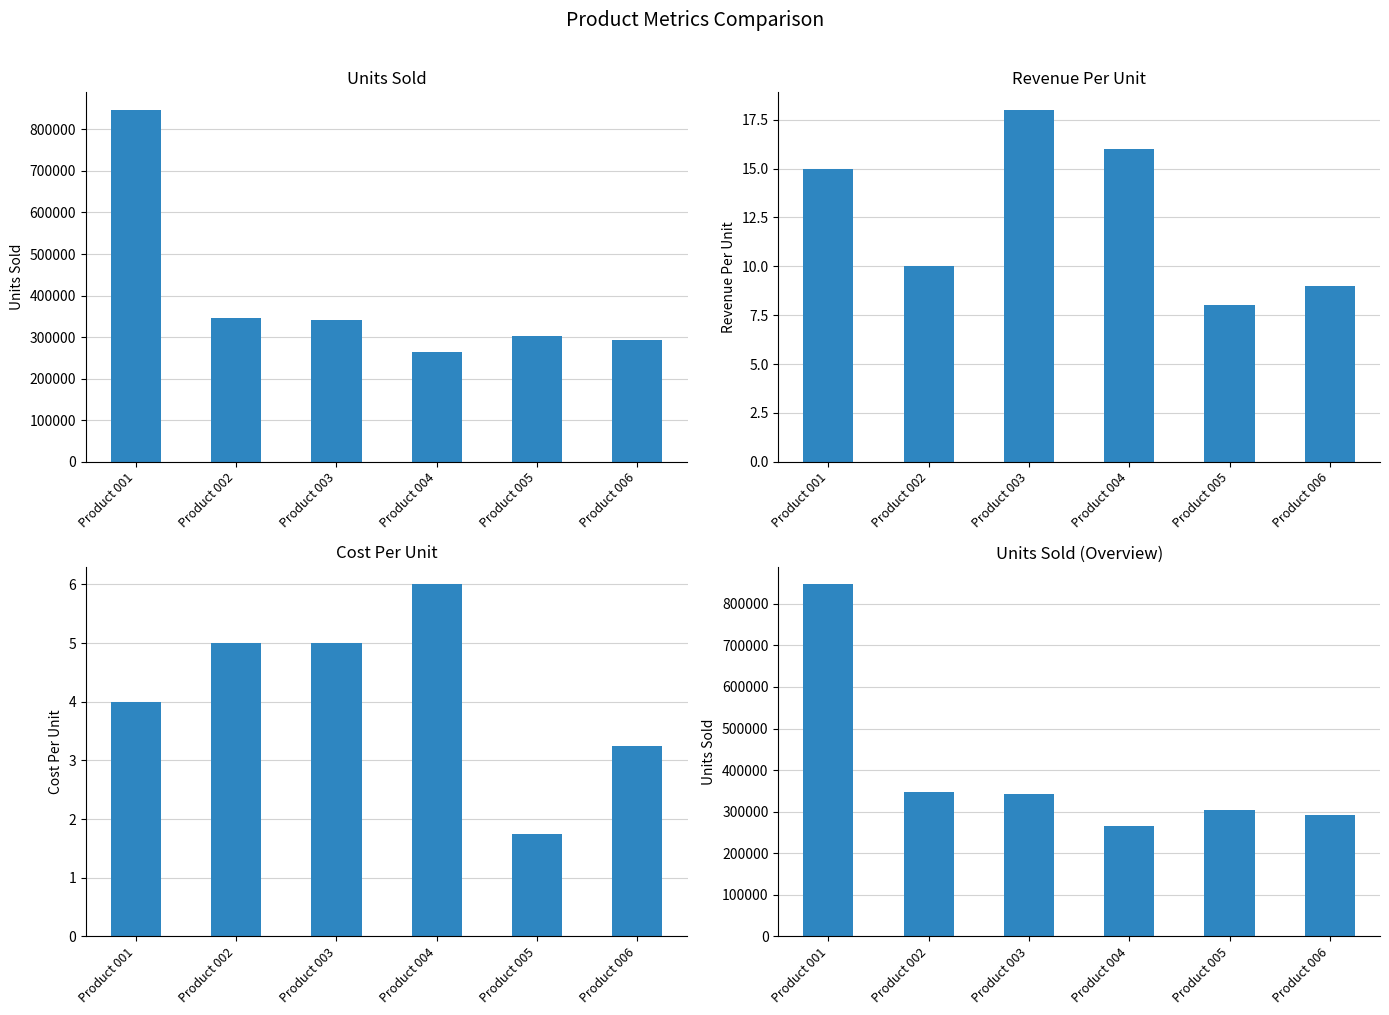

True or false: Cost Per Unit has a value of 3.1 at Product 002.

False